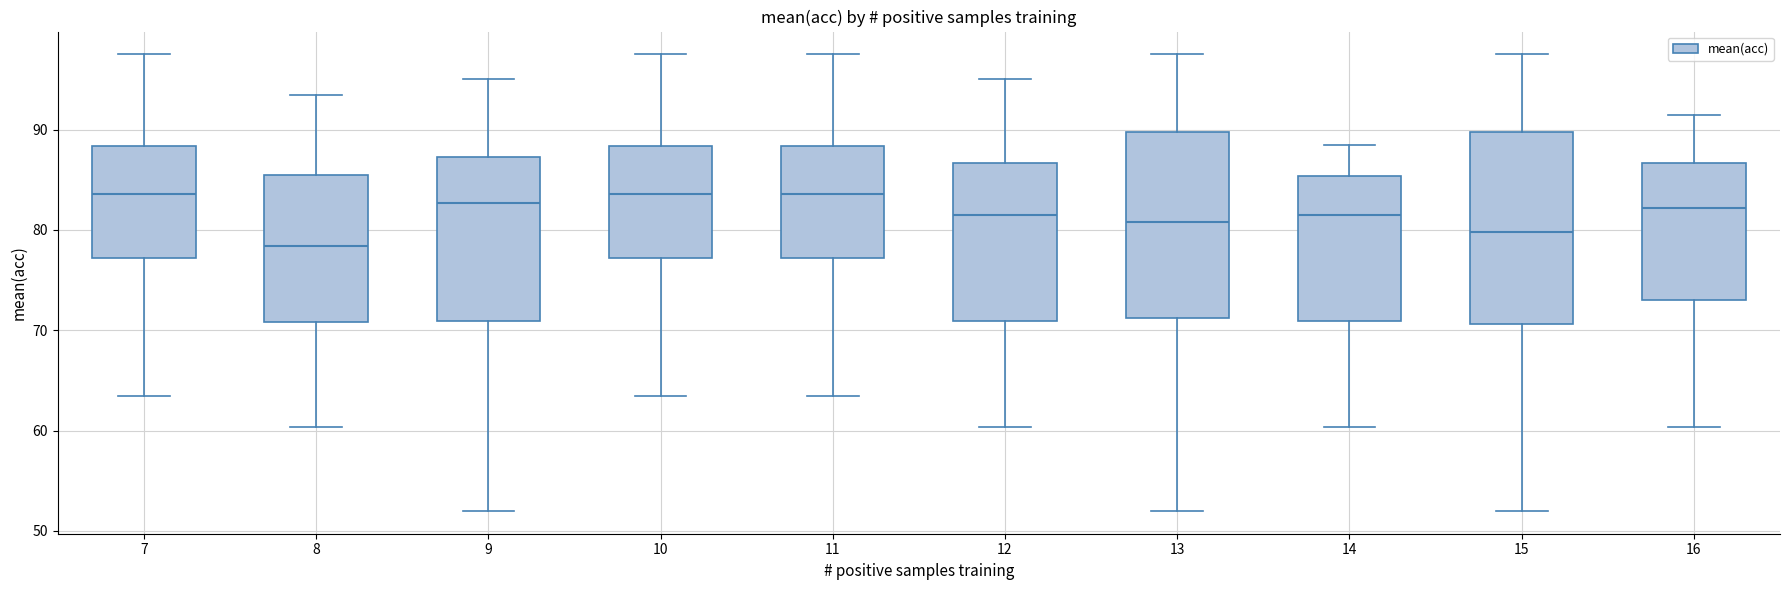

Where is the lower edge of the box at x = 8 on the y-axis? The values are not printed on the chart, so give them approximately, as read against the axis.

71